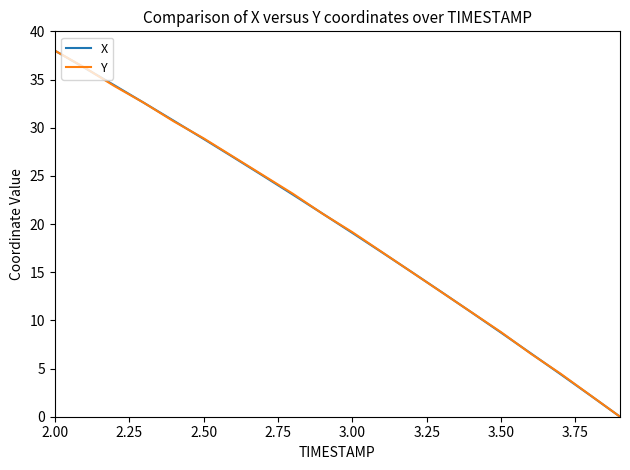

What is the highest value of the X series?

38.0